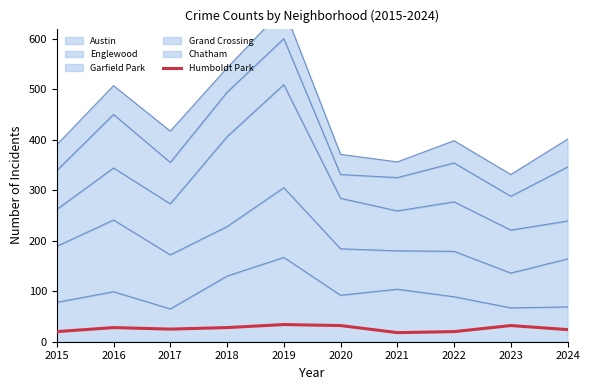

What is the value of the 5th point from the left?

34